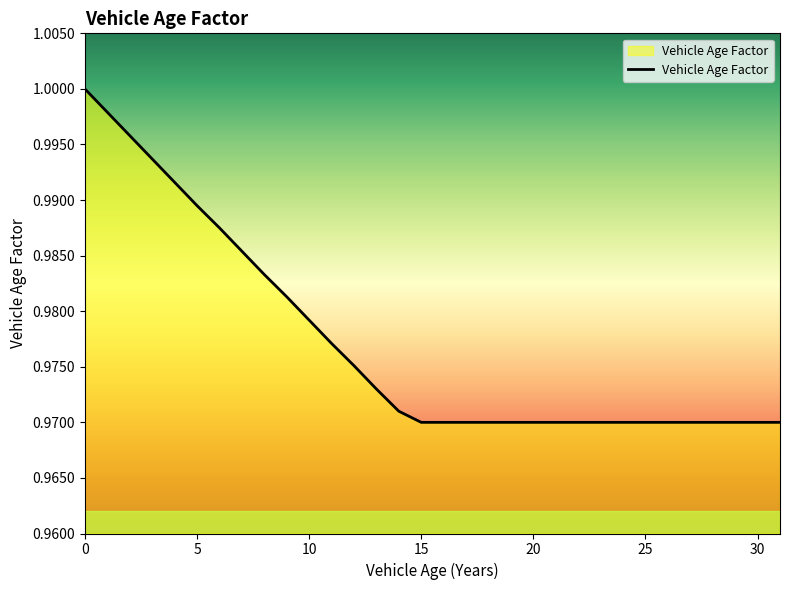

How many lines are shown in the chart?

1